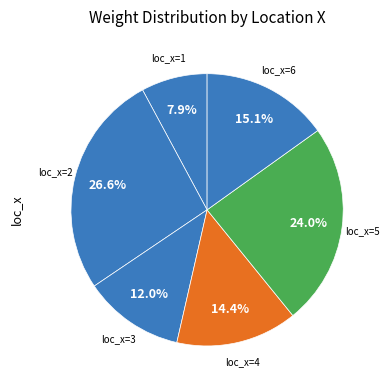

To the nearest percent, what is the difference between the largest and smallest slice percentages?

19%